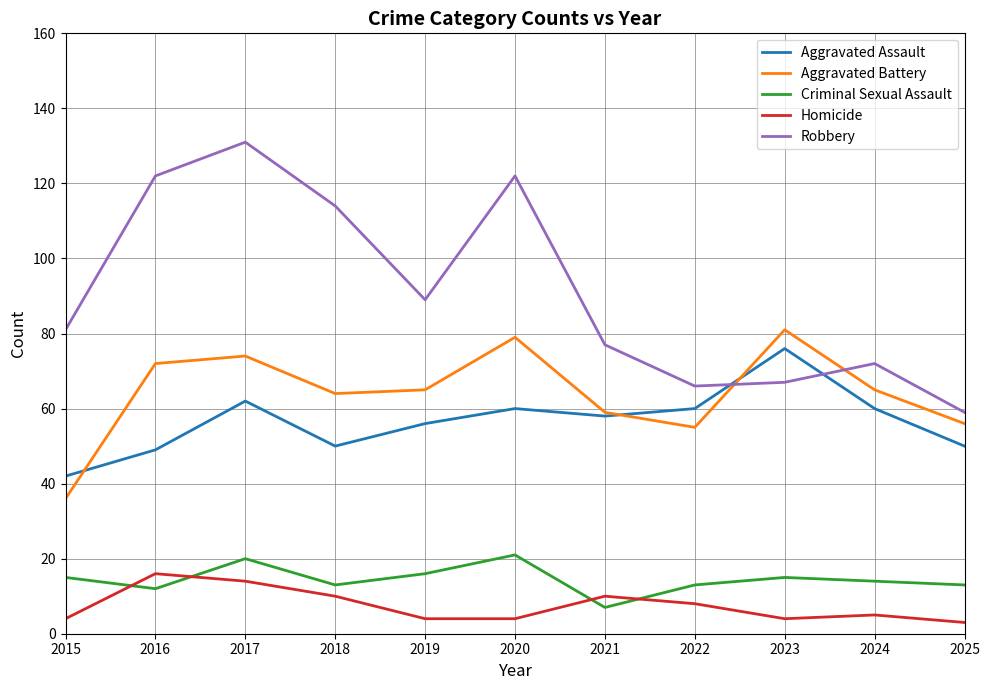

How many series are shown in this chart?

5